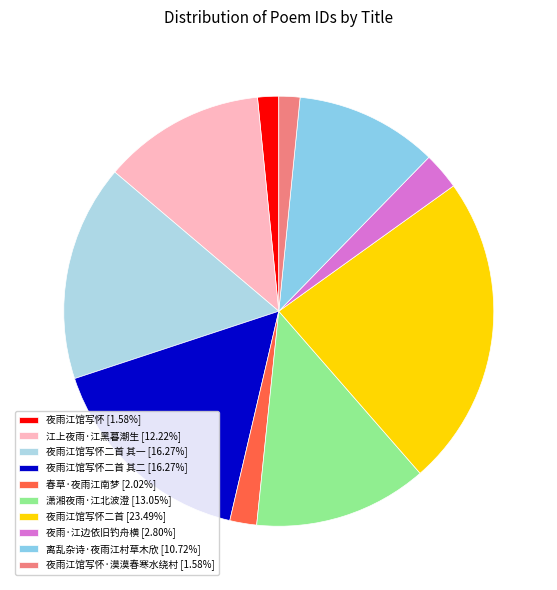

How many segments does this pie chart have?

10